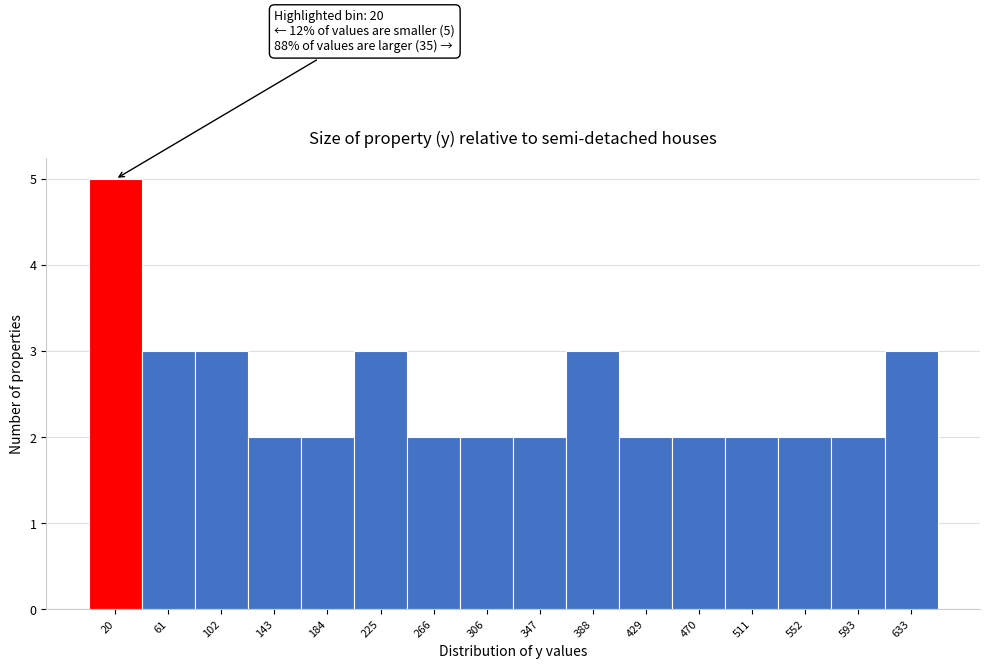

Over which range of the x-axis is the bar tallest?

0 to 40